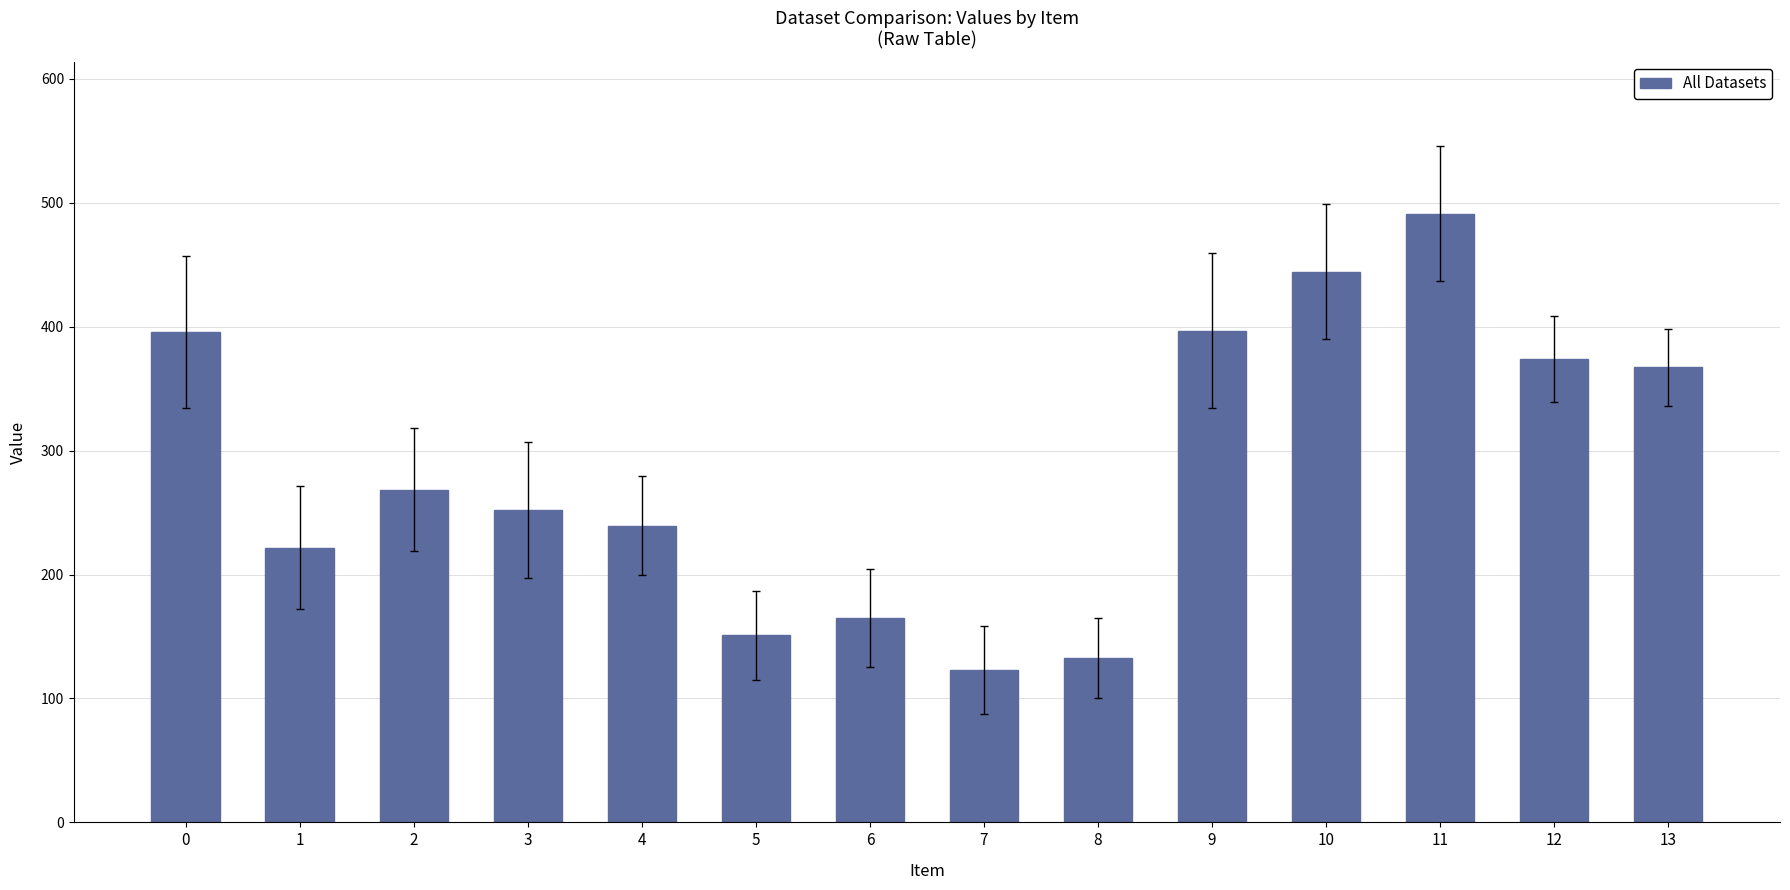

Is it true that the value at 7 is 123.2?

True